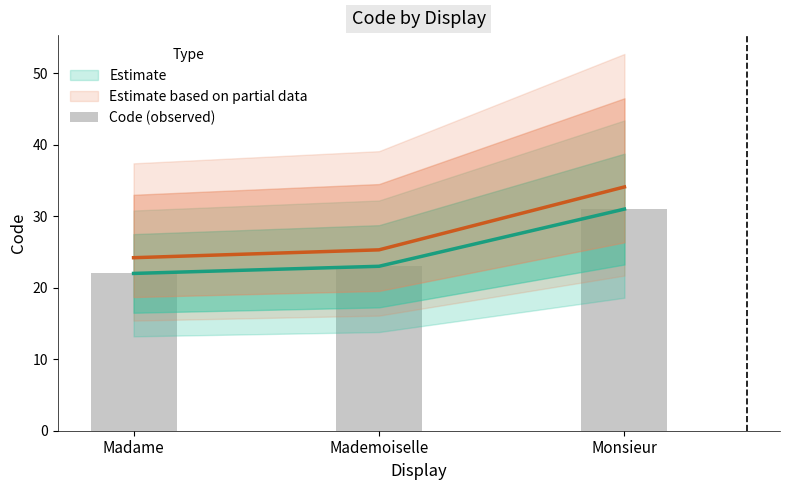

What value does the data have at Mademoiselle?

23